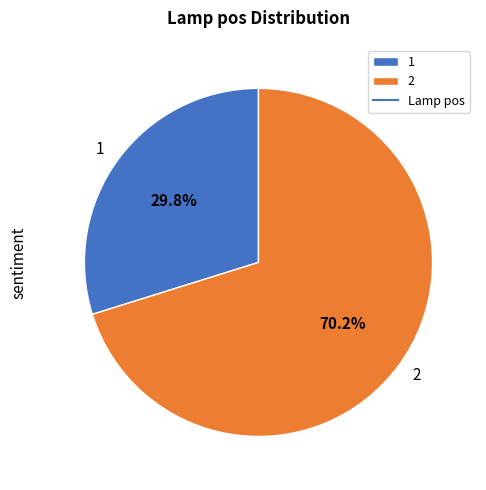

Approximately how many times larger is the value at 1 compared to 2?

0.4